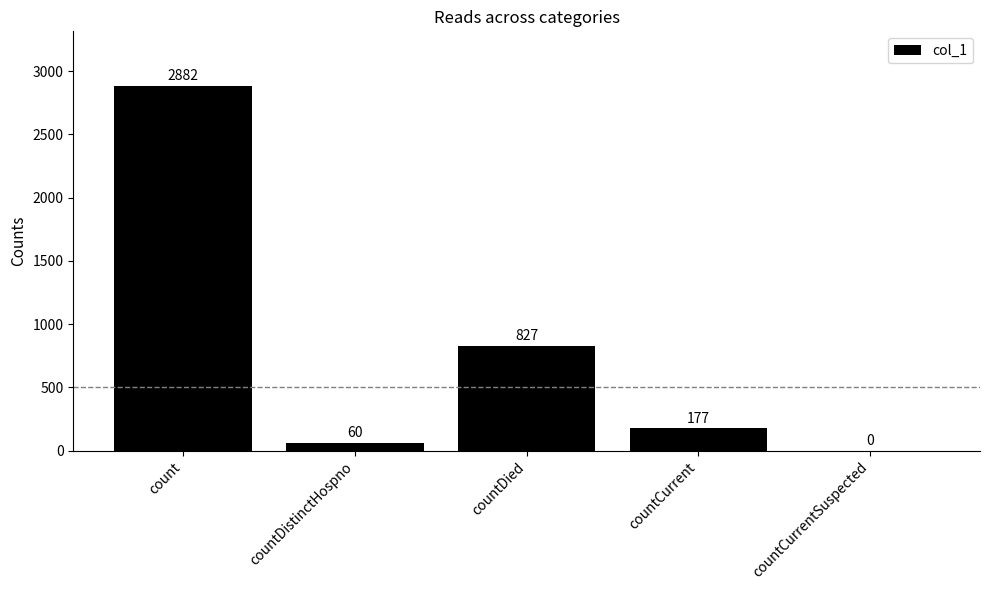

What is the change in value from countCurrent to countCurrentSuspected?

-177